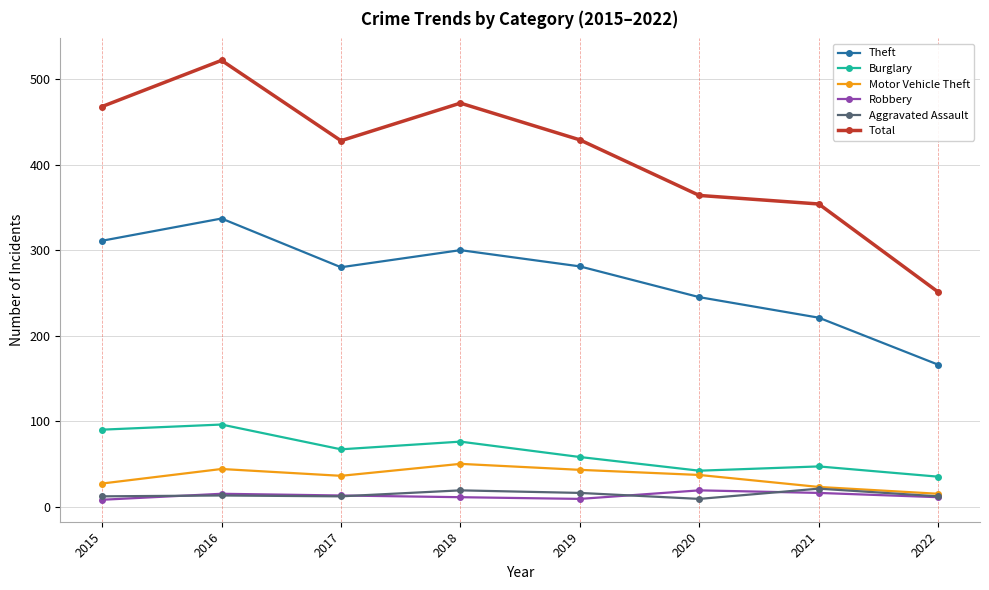

How many categories are shown in the chart?

8